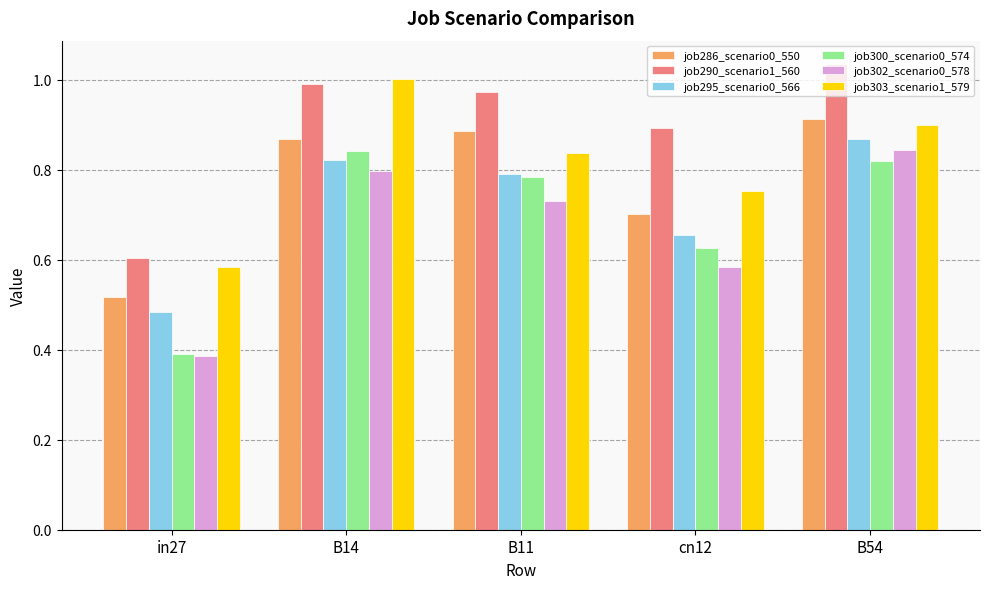

What is the sum of the job300_scenario0_574 values at B11 and in27?

1.2